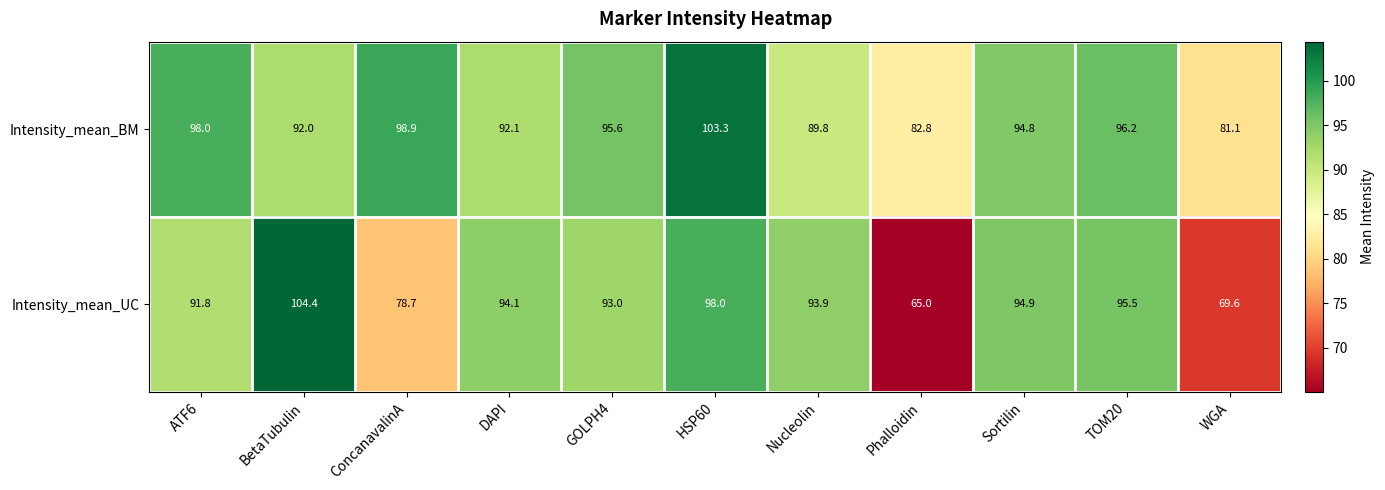

Which series has the largest range (max minus min)?

Intensity_mean_UC